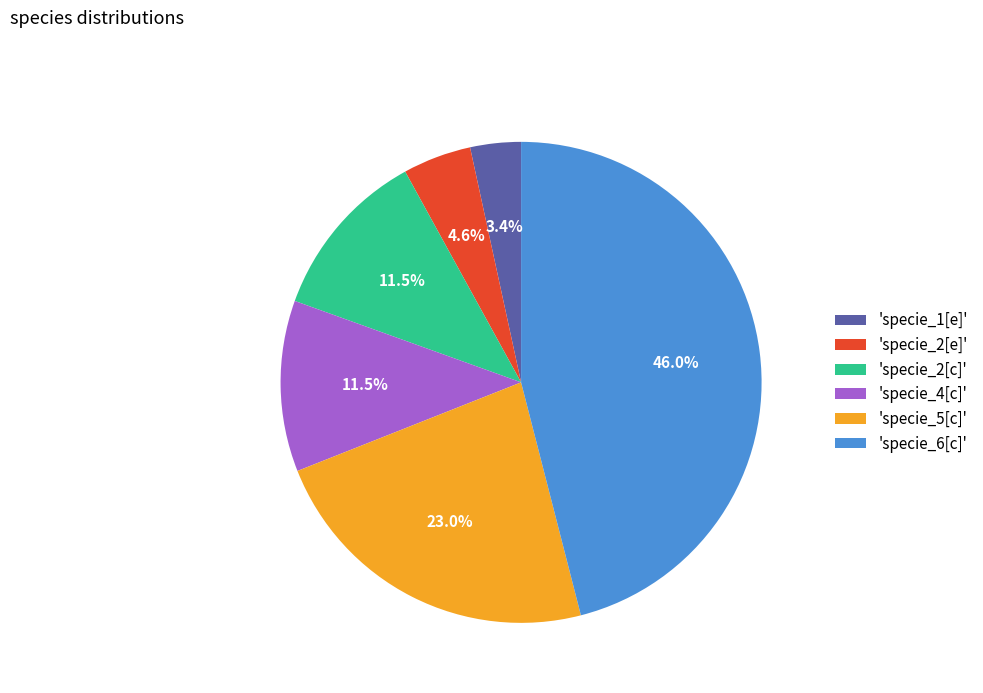

How many slices are in this pie chart?

6